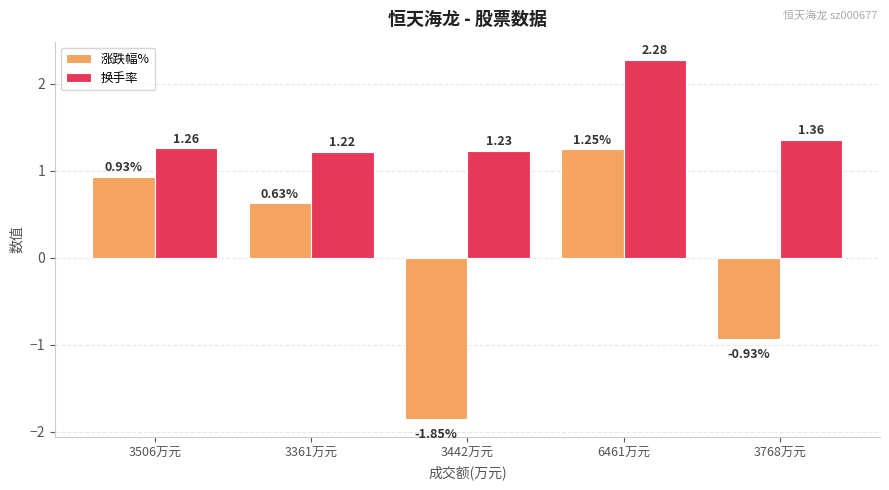

At which category is the sum across all series the highest?

6461万元